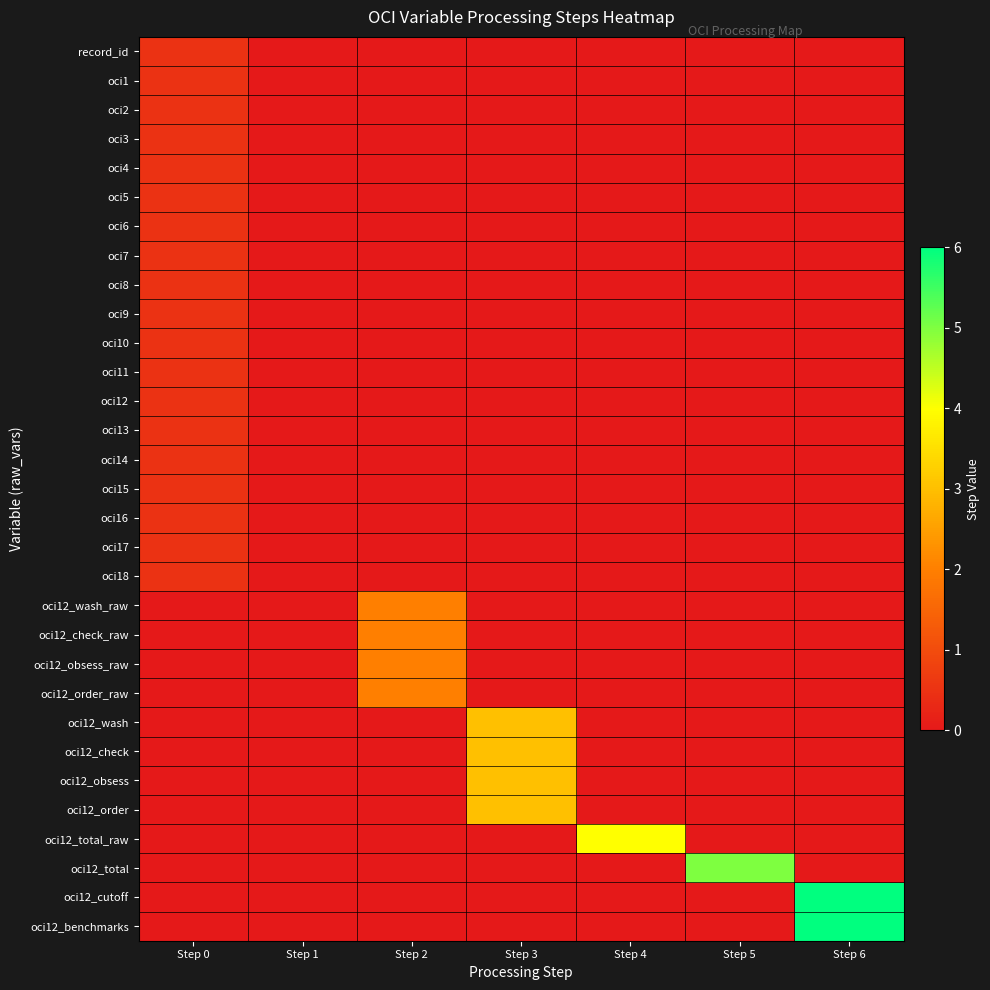

Reading right to left, list all the values displayed in this chart.

record_id: Step 6=0.0	Step 5=0.0	Step 4=0.0	Step 3=0.0	Step 2=0.0	Step 1=0.0	Step 0=0.5
oci1: Step 6=0.0	Step 5=0.0	Step 4=0.0	Step 3=0.0	Step 2=0.0	Step 1=0.0	Step 0=0.5
oci2: Step 6=0.0	Step 5=0.0	Step 4=0.0	Step 3=0.0	Step 2=0.0	Step 1=0.0	Step 0=0.5
oci3: Step 6=0.0	Step 5=0.0	Step 4=0.0	Step 3=0.0	Step 2=0.0	Step 1=0.0	Step 0=0.5
oci4: Step 6=0.0	Step 5=0.0	Step 4=0.0	Step 3=0.0	Step 2=0.0	Step 1=0.0	Step 0=0.5
oci5: Step 6=0.0	Step 5=0.0	Step 4=0.0	Step 3=0.0	Step 2=0.0	Step 1=0.0	Step 0=0.5
oci6: Step 6=0.0	Step 5=0.0	Step 4=0.0	Step 3=0.0	Step 2=0.0	Step 1=0.0	Step 0=0.5
oci7: Step 6=0.0	Step 5=0.0	Step 4=0.0	Step 3=0.0	Step 2=0.0	Step 1=0.0	Step 0=0.5
oci8: Step 6=0.0	Step 5=0.0	Step 4=0.0	Step 3=0.0	Step 2=0.0	Step 1=0.0	Step 0=0.5
oci9: Step 6=0.0	Step 5=0.0	Step 4=0.0	Step 3=0.0	Step 2=0.0	Step 1=0.0	Step 0=0.5
oci10: Step 6=0.0	Step 5=0.0	Step 4=0.0	Step 3=0.0	Step 2=0.0	Step 1=0.0	Step 0=0.5
oci11: Step 6=0.0	Step 5=0.0	Step 4=0.0	Step 3=0.0	Step 2=0.0	Step 1=0.0	Step 0=0.5
oci12: Step 6=0.0	Step 5=0.0	Step 4=0.0	Step 3=0.0	Step 2=0.0	Step 1=0.0	Step 0=0.5
oci13: Step 6=0.0	Step 5=0.0	Step 4=0.0	Step 3=0.0	Step 2=0.0	Step 1=0.0	Step 0=0.5
oci14: Step 6=0.0	Step 5=0.0	Step 4=0.0	Step 3=0.0	Step 2=0.0	Step 1=0.0	Step 0=0.5
oci15: Step 6=0.0	Step 5=0.0	Step 4=0.0	Step 3=0.0	Step 2=0.0	Step 1=0.0	Step 0=0.5
oci16: Step 6=0.0	Step 5=0.0	Step 4=0.0	Step 3=0.0	Step 2=0.0	Step 1=0.0	Step 0=0.5
oci17: Step 6=0.0	Step 5=0.0	Step 4=0.0	Step 3=0.0	Step 2=0.0	Step 1=0.0	Step 0=0.5
oci18: Step 6=0.0	Step 5=0.0	Step 4=0.0	Step 3=0.0	Step 2=0.0	Step 1=0.0	Step 0=0.5
oci12_wash_raw: Step 6=0.0	Step 5=0.0	Step 4=0.0	Step 3=0.0	Step 2=2.0	Step 1=0.0	Step 0=0.0
oci12_check_raw: Step 6=0.0	Step 5=0.0	Step 4=0.0	Step 3=0.0	Step 2=2.0	Step 1=0.0	Step 0=0.0
oci12_obsess_raw: Step 6=0.0	Step 5=0.0	Step 4=0.0	Step 3=0.0	Step 2=2.0	Step 1=0.0	Step 0=0.0
oci12_order_raw: Step 6=0.0	Step 5=0.0	Step 4=0.0	Step 3=0.0	Step 2=2.0	Step 1=0.0	Step 0=0.0
oci12_wash: Step 6=0.0	Step 5=0.0	Step 4=0.0	Step 3=3.0	Step 2=0.0	Step 1=0.0	Step 0=0.0
oci12_check: Step 6=0.0	Step 5=0.0	Step 4=0.0	Step 3=3.0	Step 2=0.0	Step 1=0.0	Step 0=0.0
oci12_obsess: Step 6=0.0	Step 5=0.0	Step 4=0.0	Step 3=3.0	Step 2=0.0	Step 1=0.0	Step 0=0.0
oci12_order: Step 6=0.0	Step 5=0.0	Step 4=0.0	Step 3=3.0	Step 2=0.0	Step 1=0.0	Step 0=0.0
oci12_total_raw: Step 6=0.0	Step 5=0.0	Step 4=4.0	Step 3=0.0	Step 2=0.0	Step 1=0.0	Step 0=0.0
oci12_total: Step 6=0.0	Step 5=5.0	Step 4=0.0	Step 3=0.0	Step 2=0.0	Step 1=0.0	Step 0=0.0
oci12_cutoff: Step 6=6.0	Step 5=0.0	Step 4=0.0	Step 3=0.0	Step 2=0.0	Step 1=0.0	Step 0=0.0
oci12_benchmarks: Step 6=6.0	Step 5=0.0	Step 4=0.0	Step 3=0.0	Step 2=0.0	Step 1=0.0	Step 0=0.0